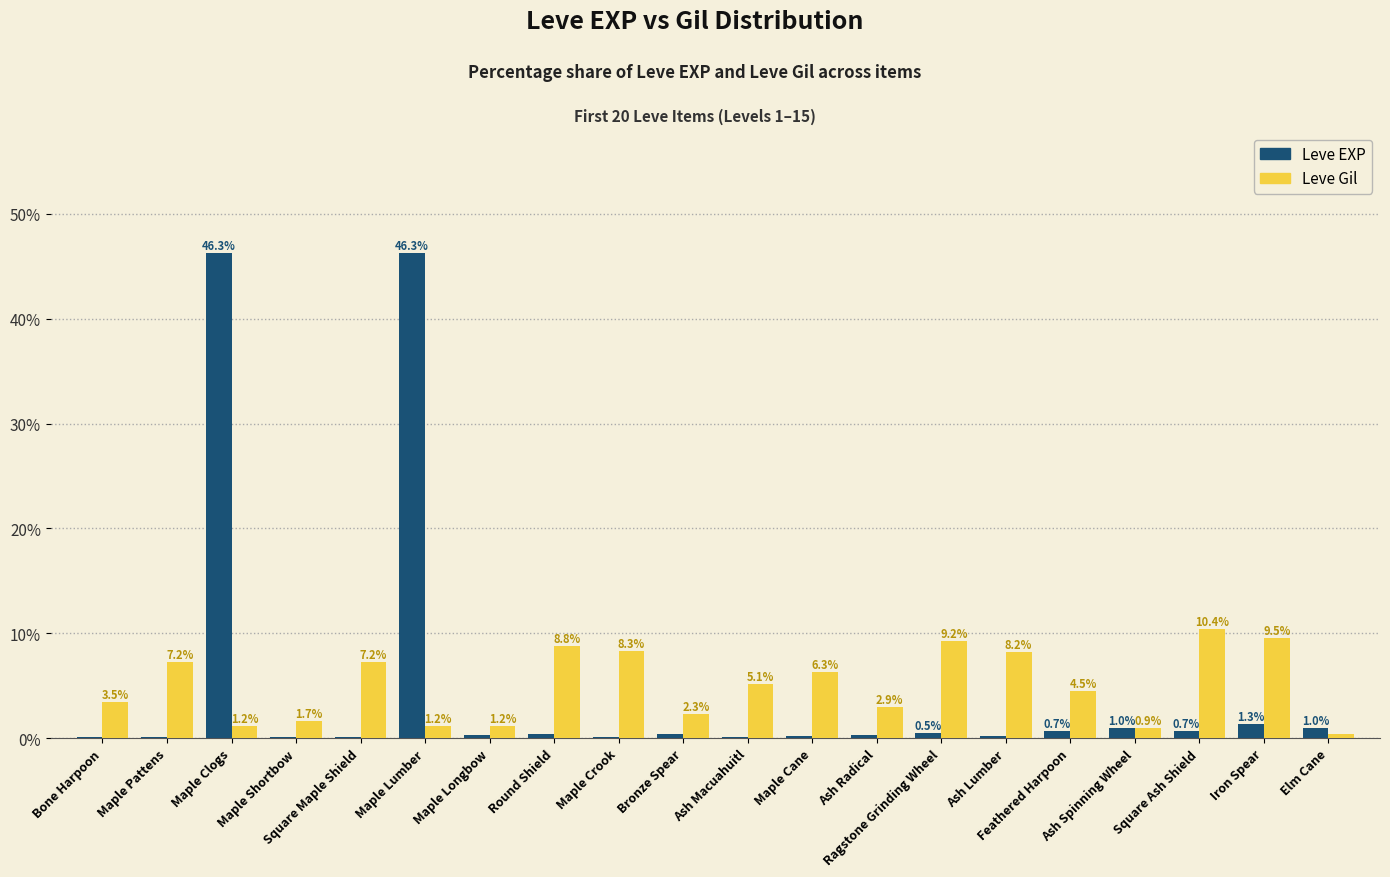

At which label is Leve Gil closest to 5?

Ash Macuahuitl